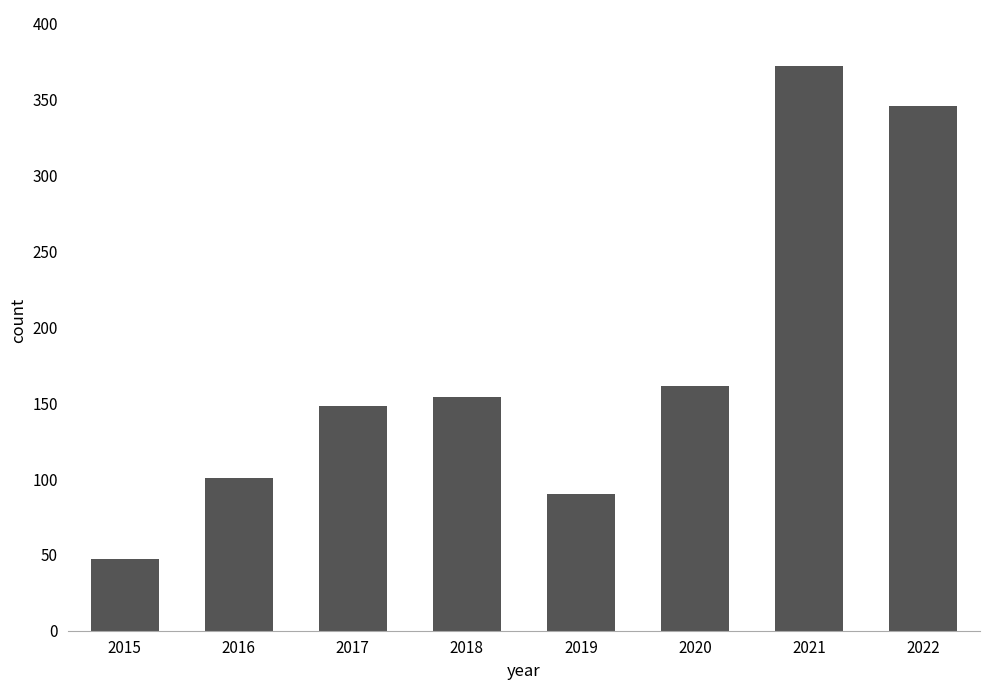

Read the value at 2015, to the nearest 50.

50